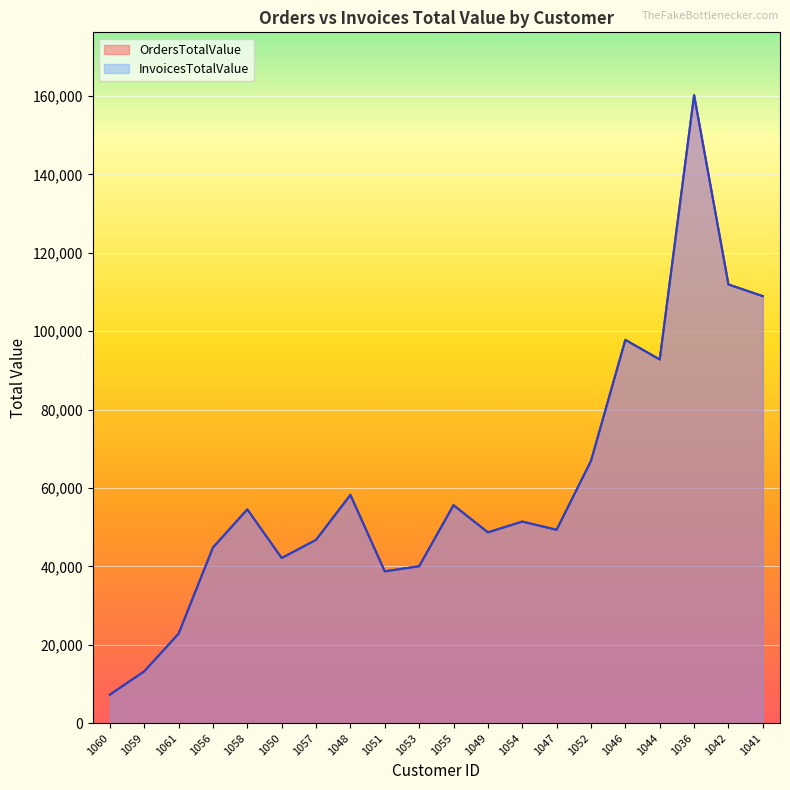

What is the value of the OrdersTotalValue point at the 1st from the left?

7240.2